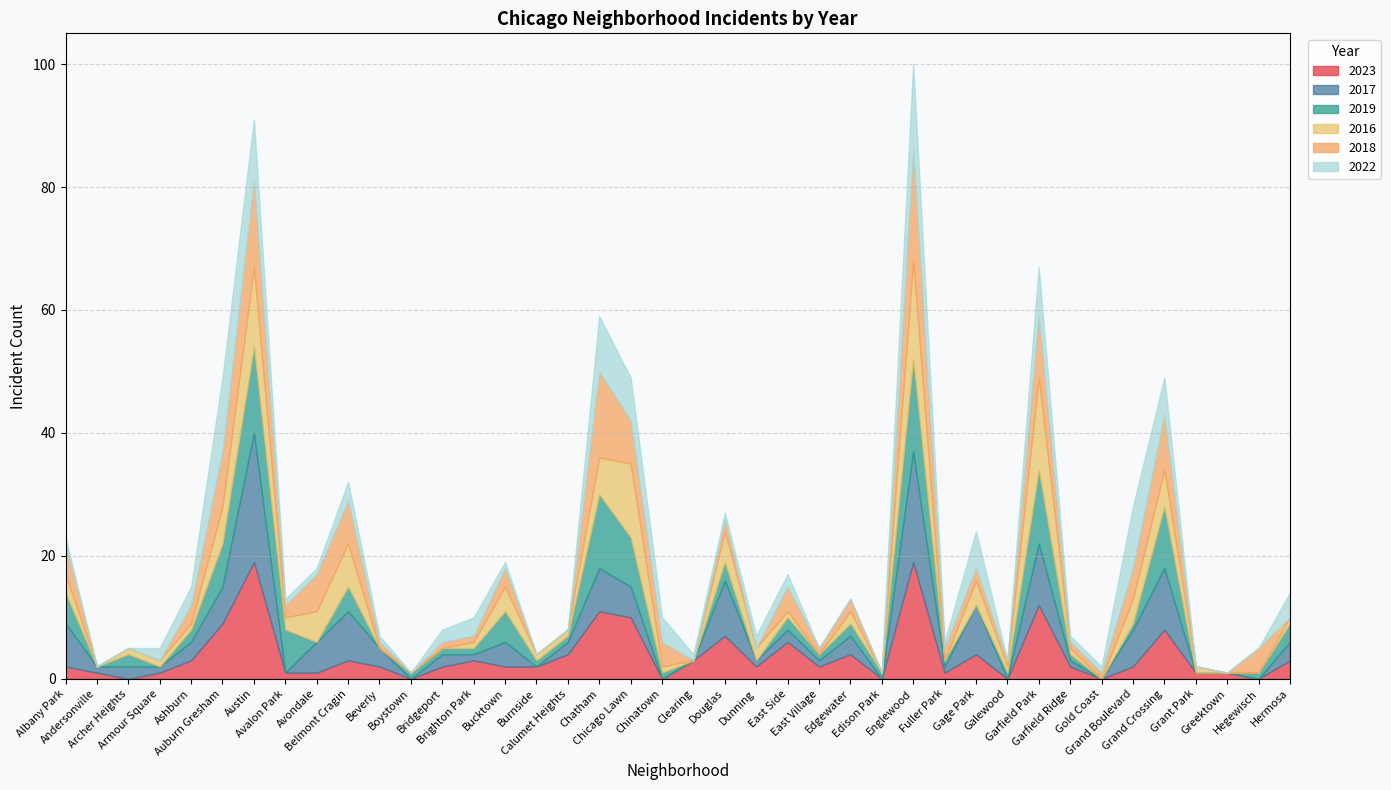

Does the chart have visible grid lines?

Yes